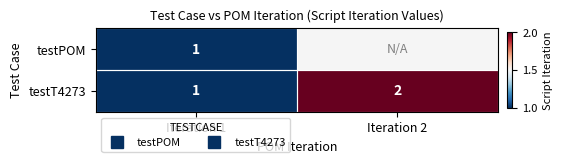

At how many categories does at least one series exceed 1?

1